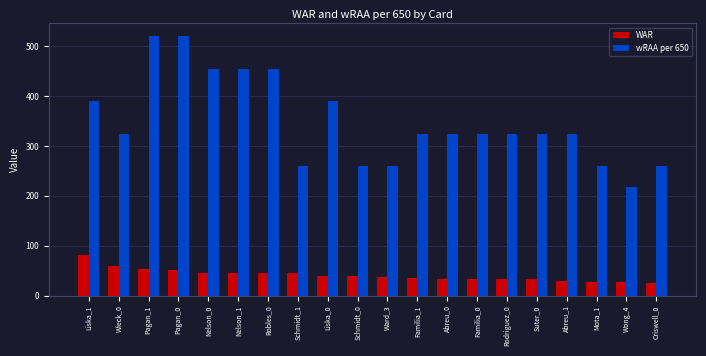

List the series in order of their overall mean, highest first.

wRAA per 650, WAR